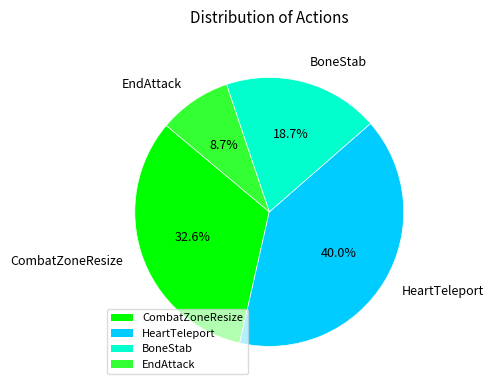

Approximately how many times larger is the value at CombatZoneResize compared to EndAttack?

3.7